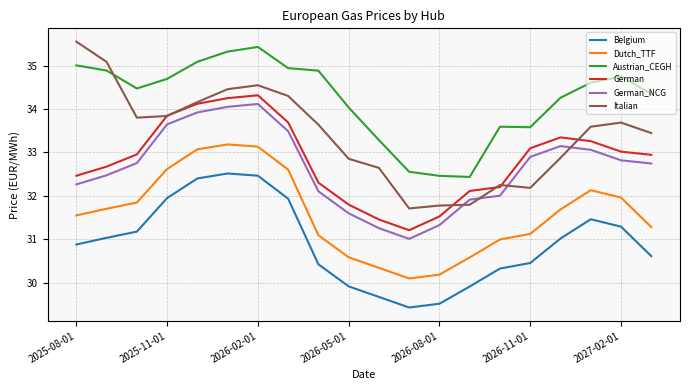

Which series has the largest total across all categories?

Austrian_CEGH